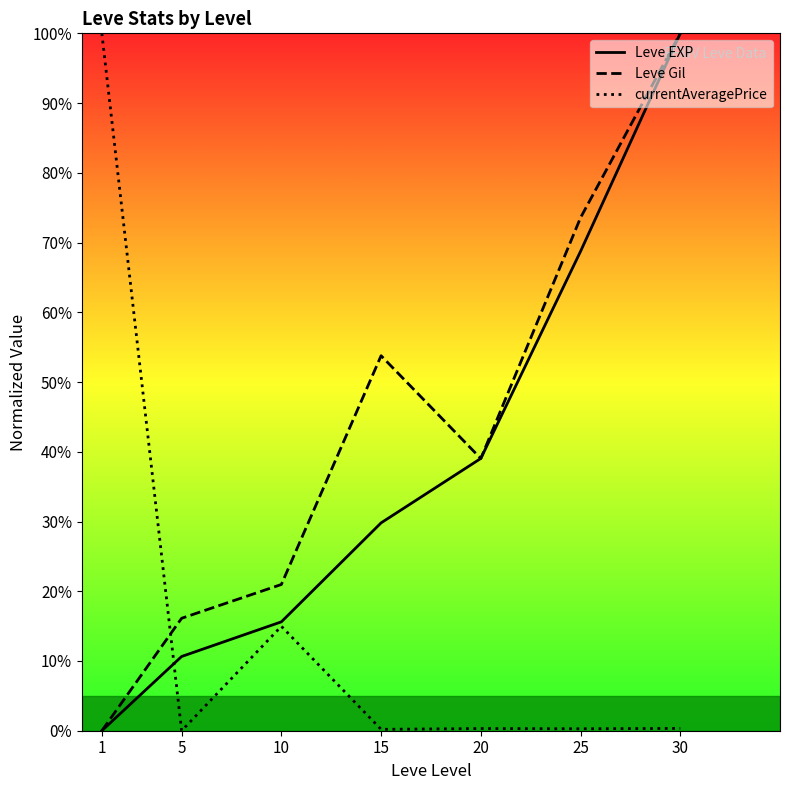

Between 10 and 20, which series saw the biggest shift?

Leve EXP